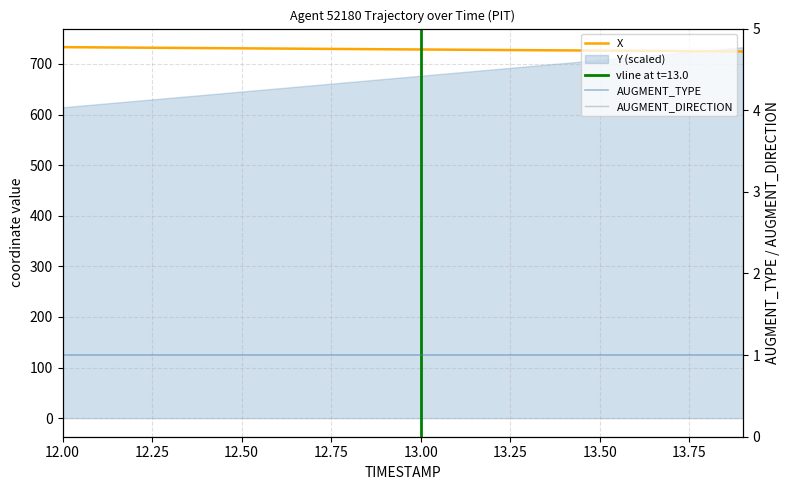

True or false: AUGMENT_DIRECTION and AUGMENT_TYPE intersect in this chart.

False